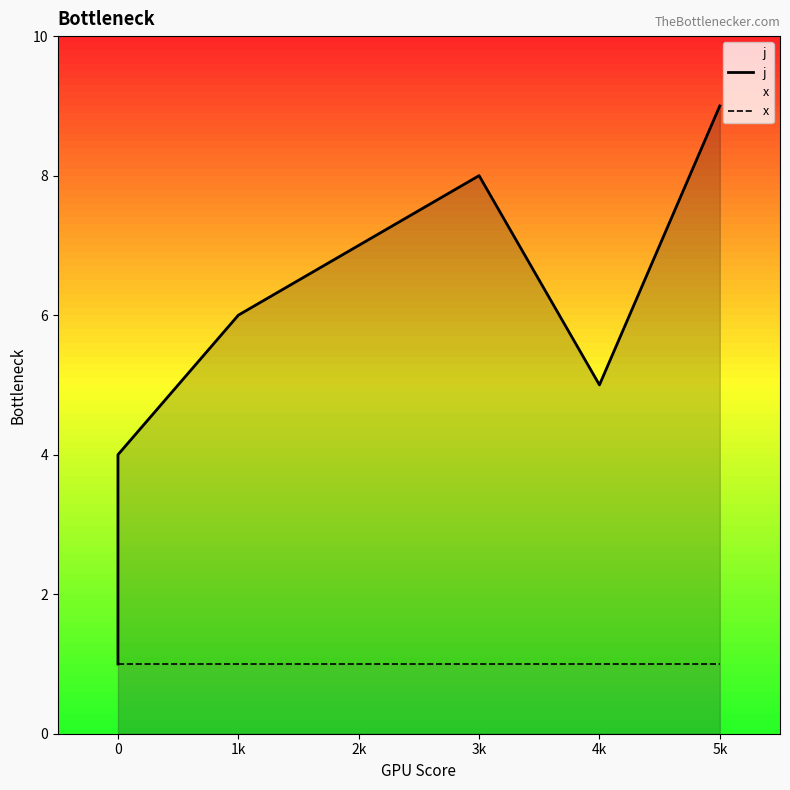

What are all the series names shown in the legend?

j, x